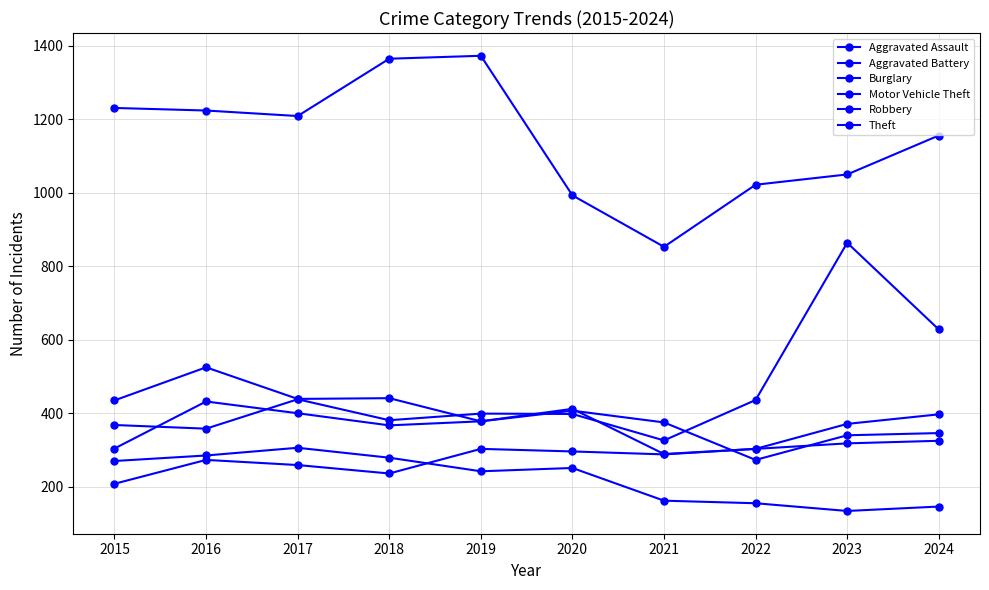

True or false: Aggravated Assault and Aggravated Battery intersect in this chart.

True